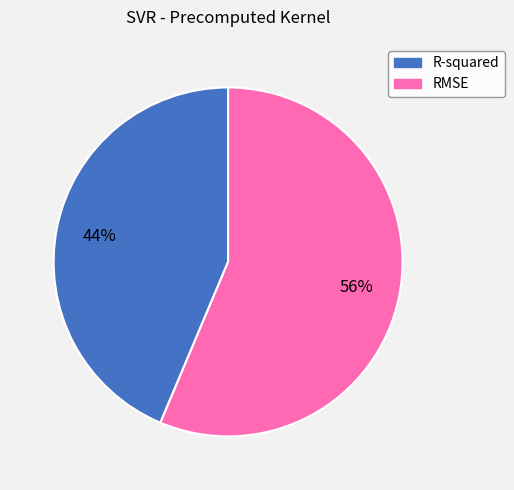

To the nearest percent, what is the combined percentage of R-squared and RMSE?

100%